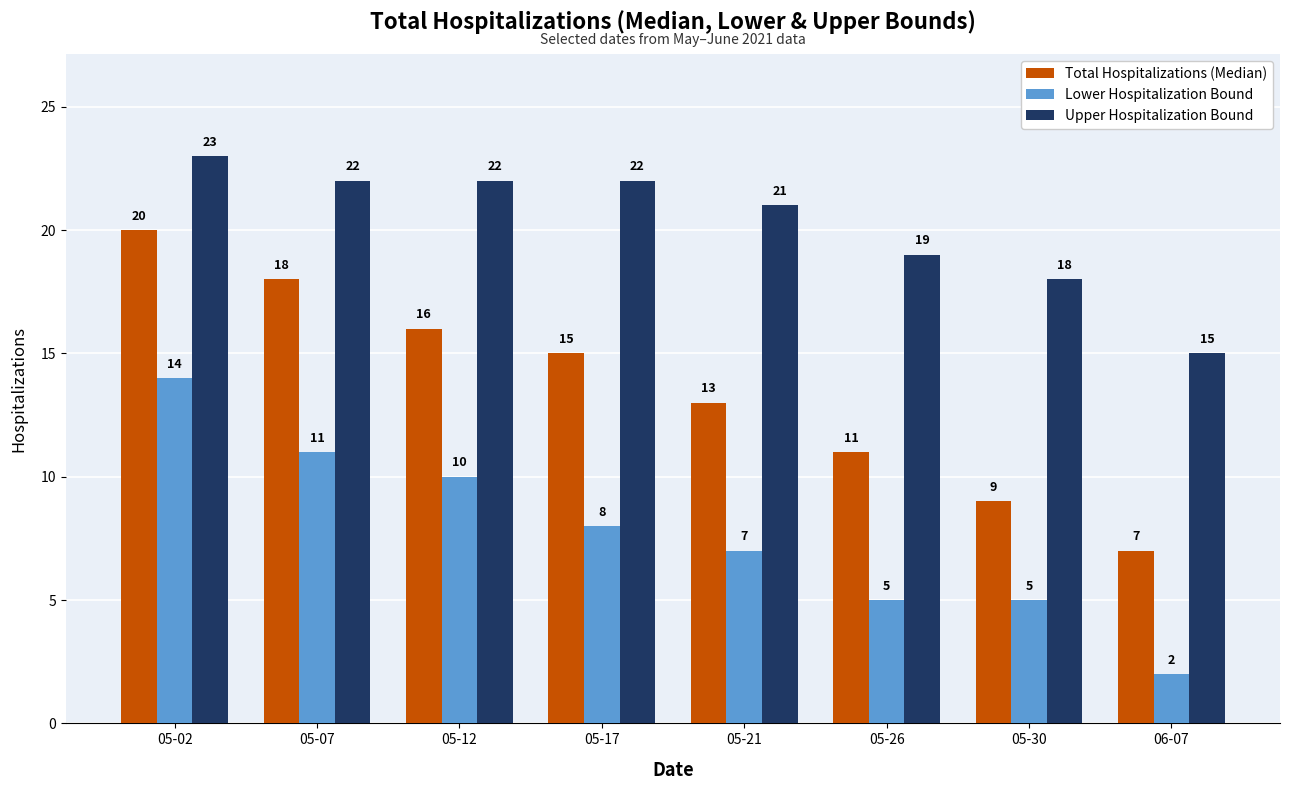

Rank the series by their average value, from lowest to highest.

Lower Hospitalization Bound, Total Hospitalizations (Median), Upper Hospitalization Bound